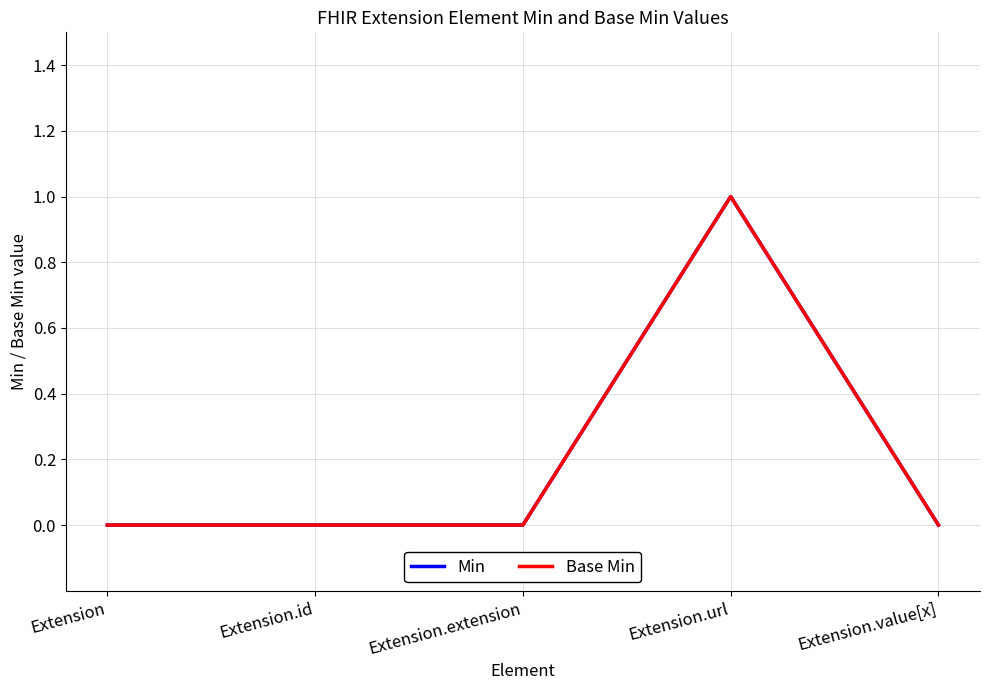

Does the chart display data point markers on the line(s)?

No